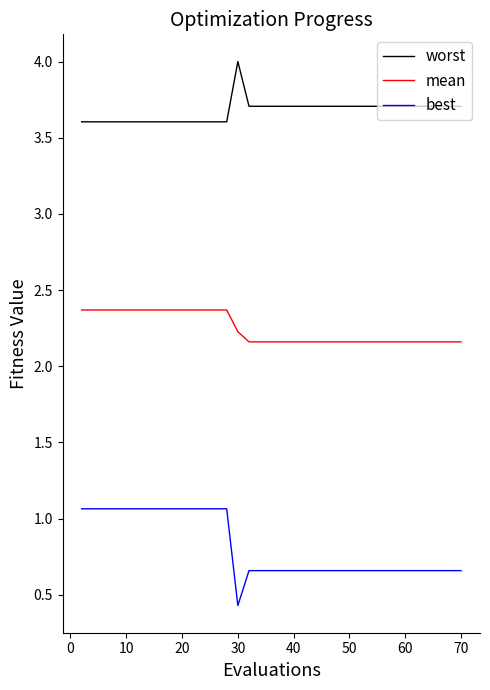

Which series has the widest spread of values?

best